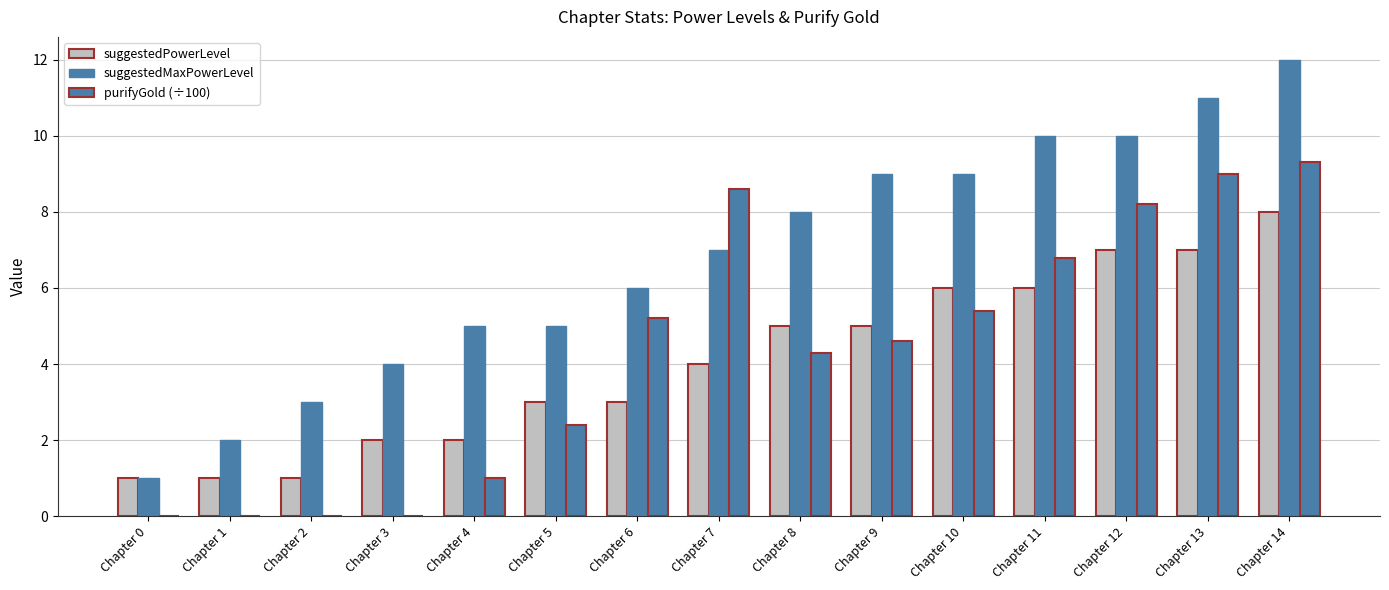

At which category does the chart reach its minimum across all series?

Chapter 0